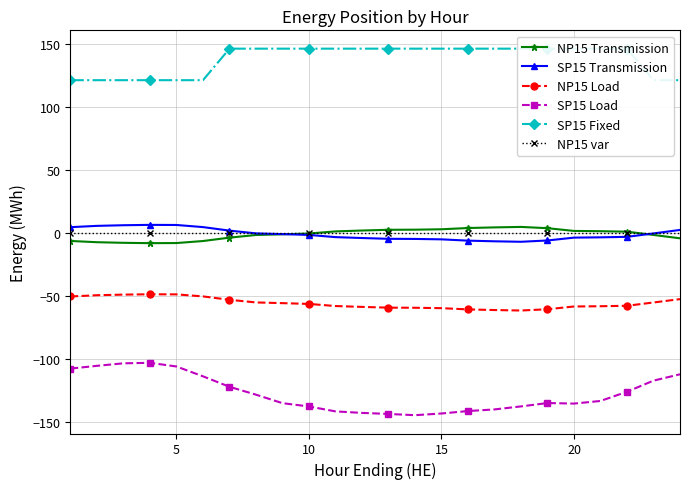

What is the smallest value displayed?

-144.6